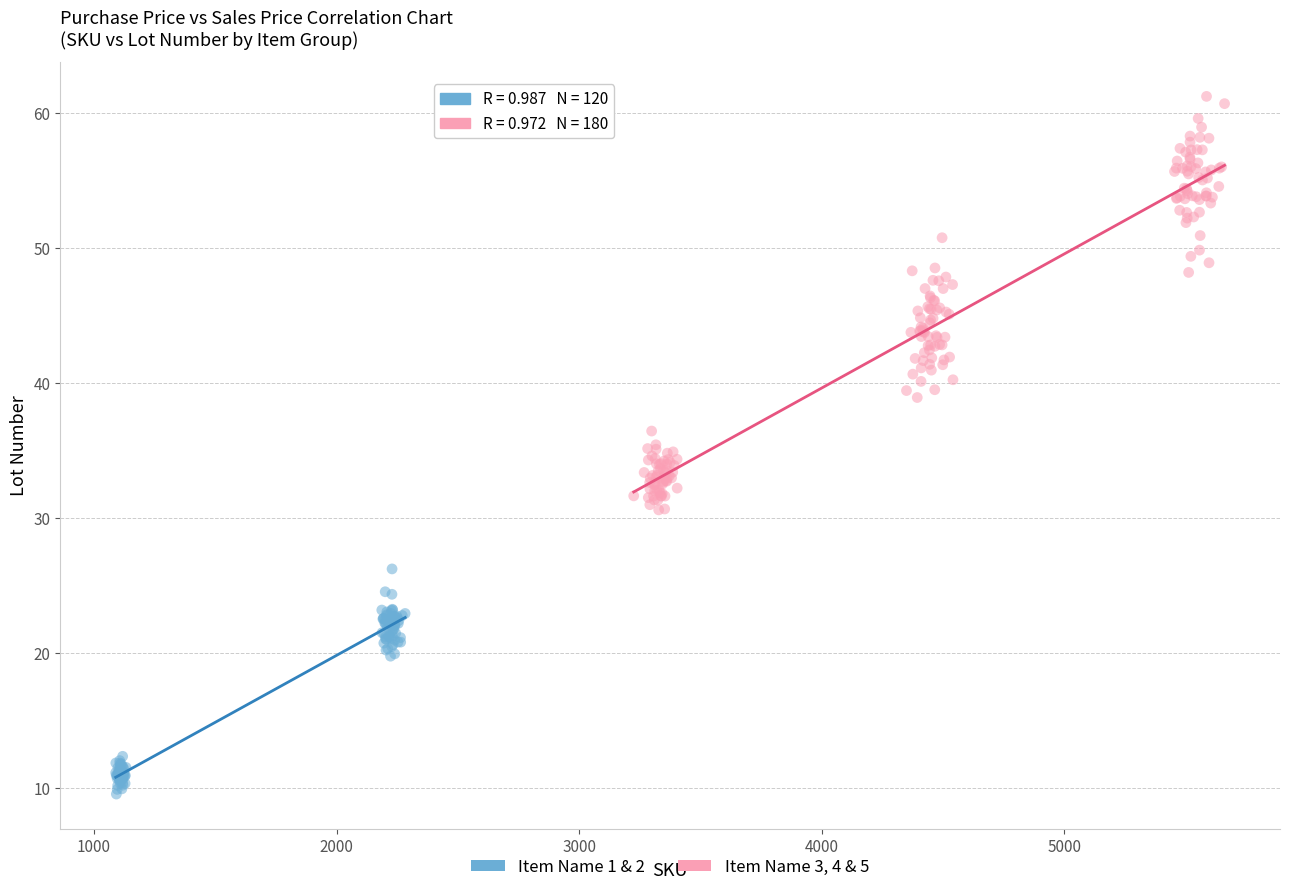

What are all the series names shown in the legend?

Item Name 1 & 2, Item Name 3, 4 & 5